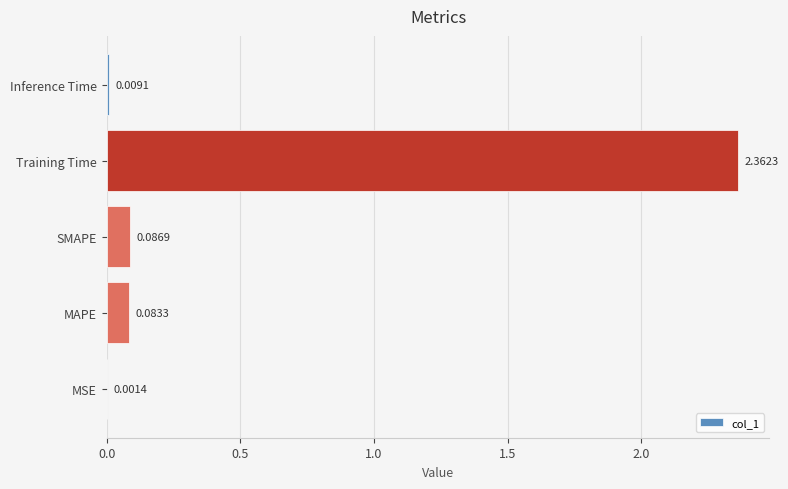

Which label corresponds to the largest value in the chart?

Training Time